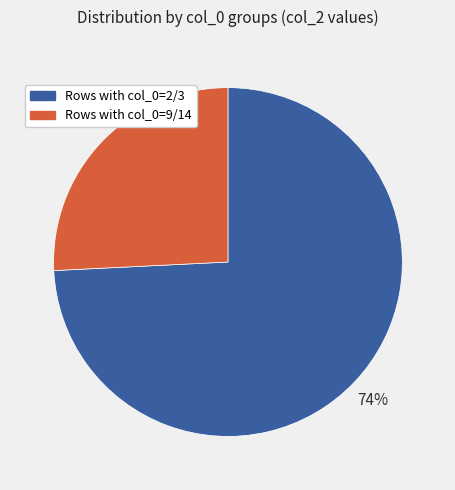

To the nearest percent, what is the average slice percentage?

50%